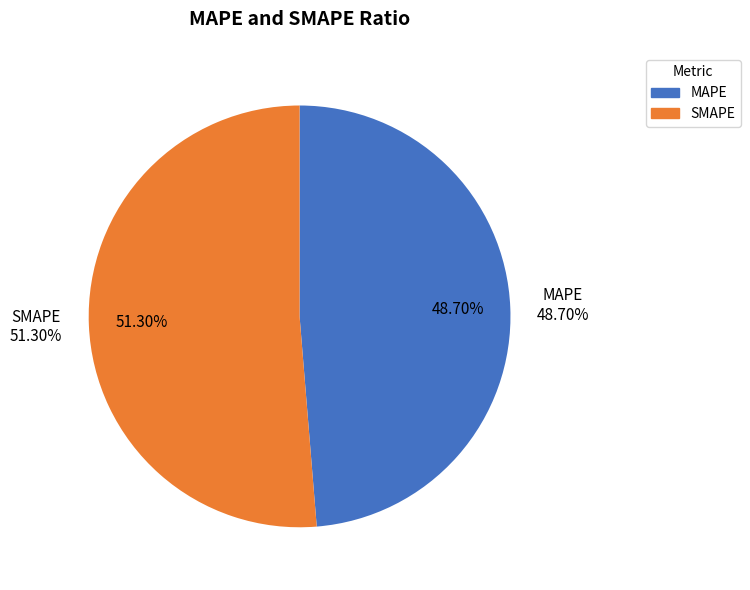

Between MAPE and SMAPE, which is larger?

SMAPE